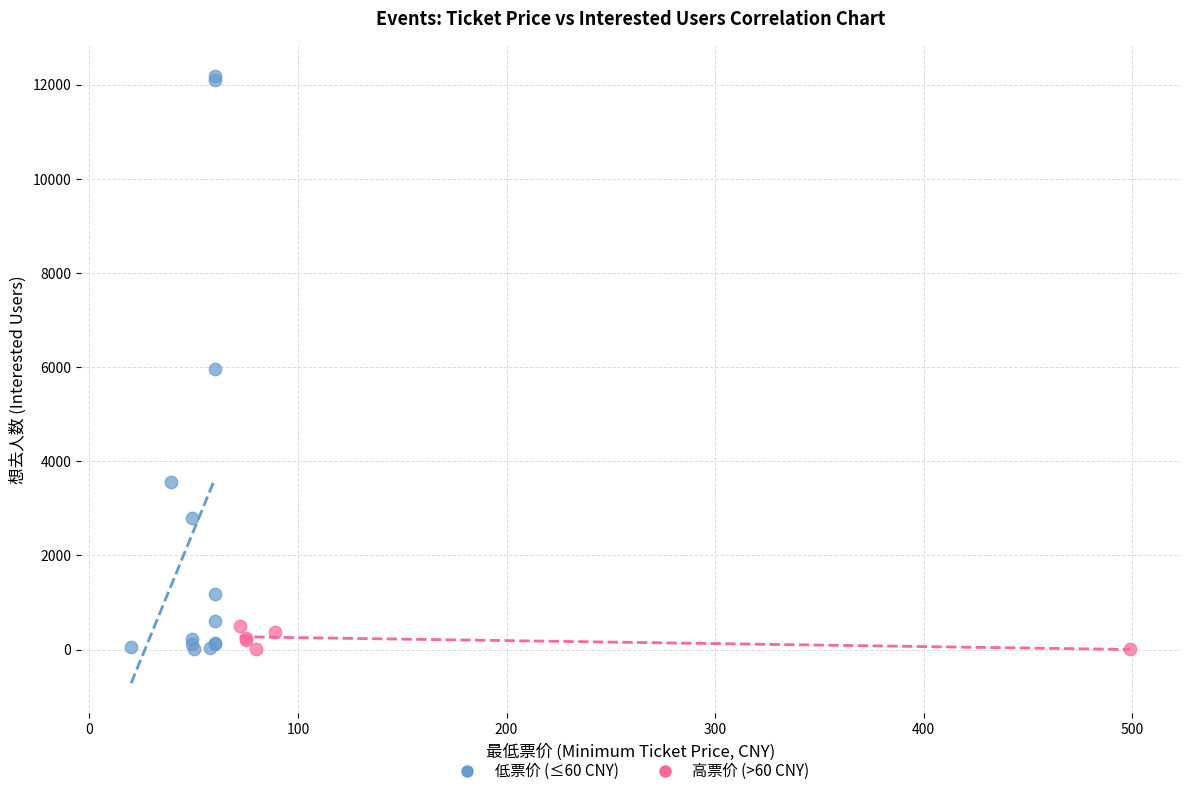

Which series contains the highest Y value?

低票价 (≤60 CNY)